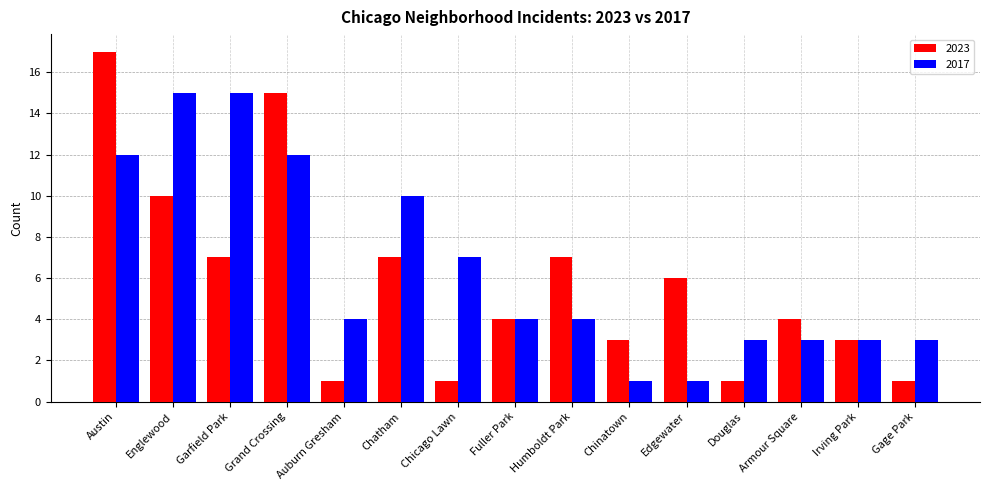

What is the difference between the highest and lowest values at Austin?

5